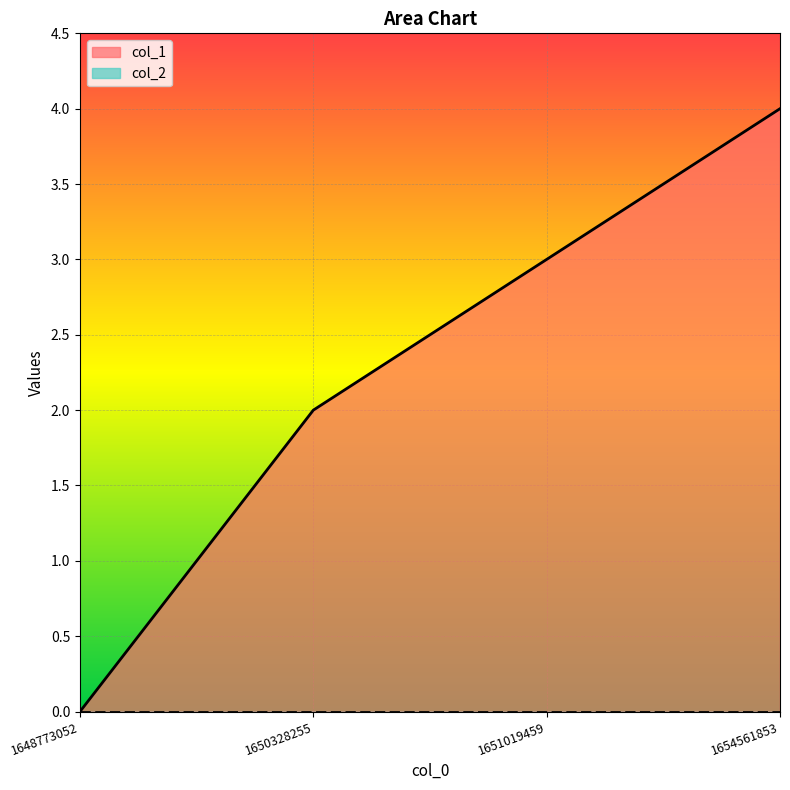

What is the sum of all values?

9